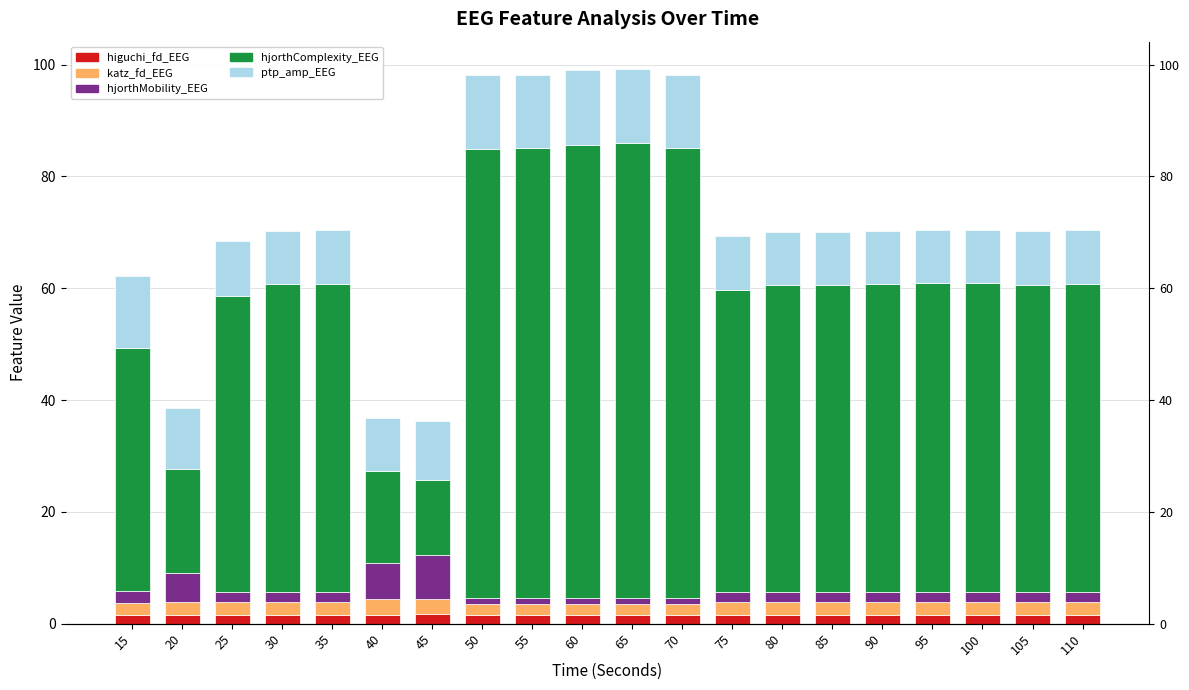

How many groups of bars are there?

20